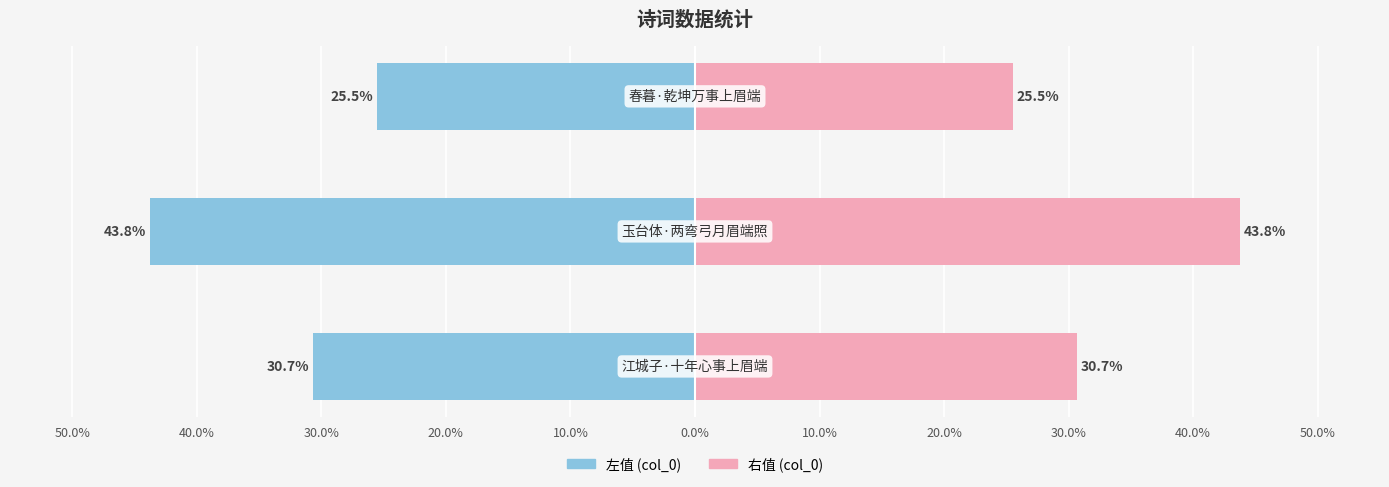

Reading left to right, list all the values displayed in this chart.

col_0 (left): 50.0%=-30.7	40.0%=-43.8	30.0%=-25.5
col_0 (right): 50.0%=30.7	40.0%=43.8	30.0%=25.5